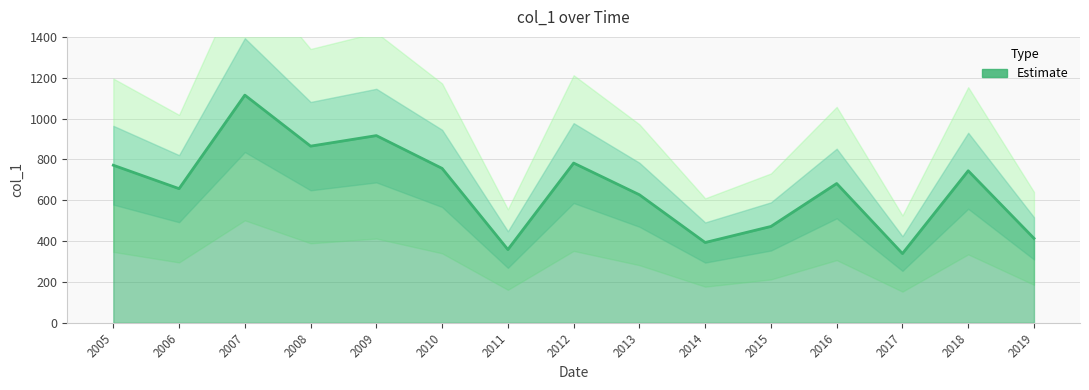

What is the value of the 15th point from the left?

413.5